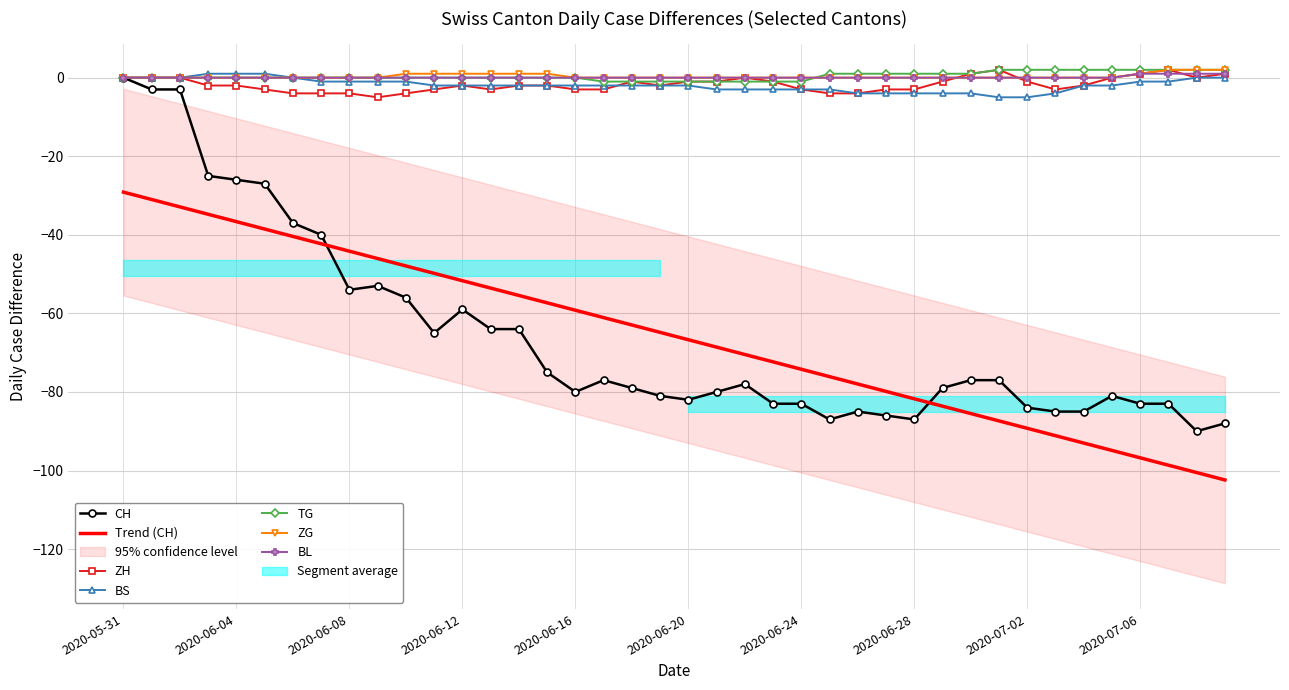

Rank the categories by ZH value from lowest to highest.

2020-06-09, 2020-06-06, 2020-06-07, 2020-06-08, 2020-06-10, 2020-06-25, 2020-06-26, 2020-06-05, 2020-06-11, 2020-06-13, 2020-06-16, 2020-06-17, 2020-06-24, 2020-06-27, 2020-06-28, 2020-07-03, 2020-06-03, 2020-06-04, 2020-06-12, 2020-06-14, 2020-06-15, 2020-06-19, 2020-07-04, 2020-06-18, 2020-06-20, 2020-06-21, 2020-06-23, 2020-06-29, 2020-07-02, 2020-05-31, 2020-06-01, 2020-06-02, 2020-06-22, 2020-07-05, 2020-07-08, 2020-06-30, 2020-07-06, 2020-07-09, 2020-07-01, 2020-07-07